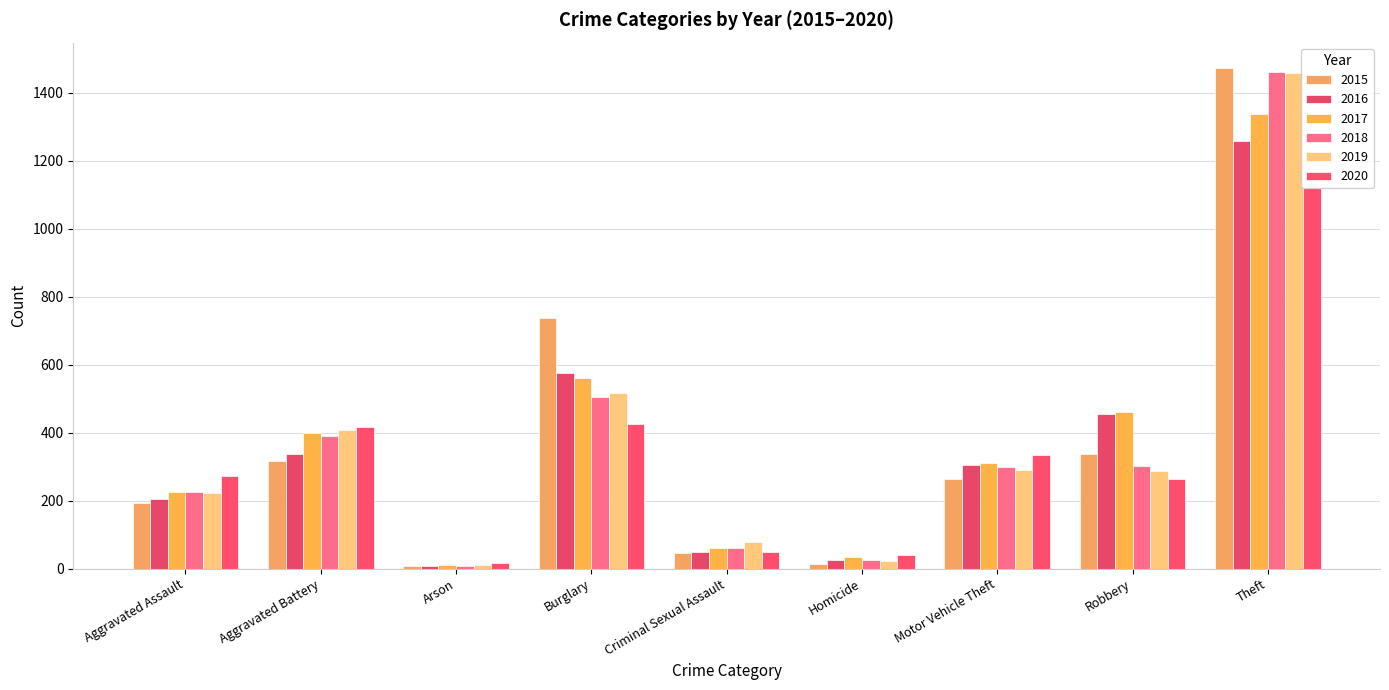

Reading left to right, what are all the values shown in this chart?

2015: Aggravated Assault=194	Aggravated Battery=316	Arson=9	Burglary=738	Criminal Sexual Assault=46	Homicide=15	Motor Vehicle Theft=263	Robbery=337	Theft=1474
2016: Aggravated Assault=206	Aggravated Battery=336	Arson=7	Burglary=576	Criminal Sexual Assault=50	Homicide=26	Motor Vehicle Theft=304	Robbery=454	Theft=1259
2017: Aggravated Assault=225	Aggravated Battery=400	Arson=10	Burglary=562	Criminal Sexual Assault=62	Homicide=33	Motor Vehicle Theft=312	Robbery=460	Theft=1339
2018: Aggravated Assault=225	Aggravated Battery=389	Arson=7	Burglary=506	Criminal Sexual Assault=60	Homicide=25	Motor Vehicle Theft=298	Robbery=301	Theft=1461
2019: Aggravated Assault=223	Aggravated Battery=407	Arson=12	Burglary=517	Criminal Sexual Assault=77	Homicide=22	Motor Vehicle Theft=290	Robbery=287	Theft=1459
2020: Aggravated Assault=273	Aggravated Battery=416	Arson=17	Burglary=425	Criminal Sexual Assault=48	Homicide=41	Motor Vehicle Theft=333	Robbery=263	Theft=1120